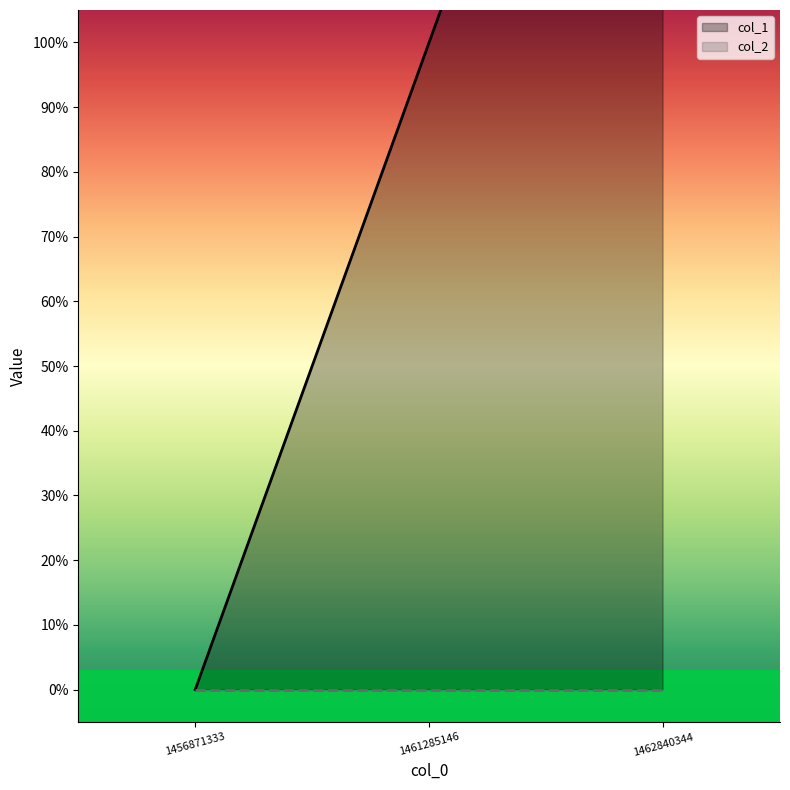

The col_1 series shows 0 at 1456871333. True or false?

True